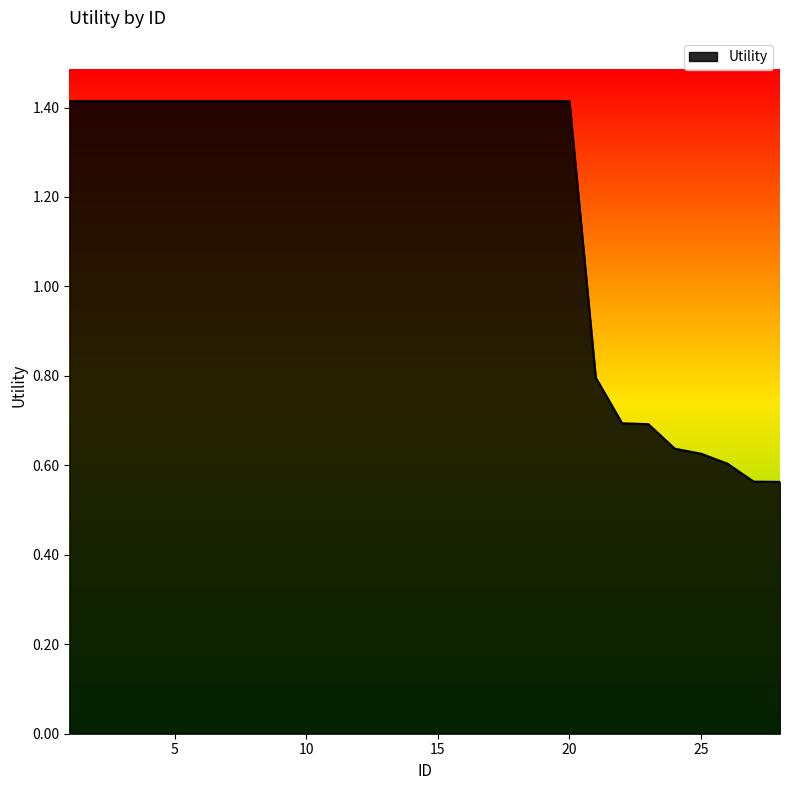

Count the values in the range 0 to 1.

8